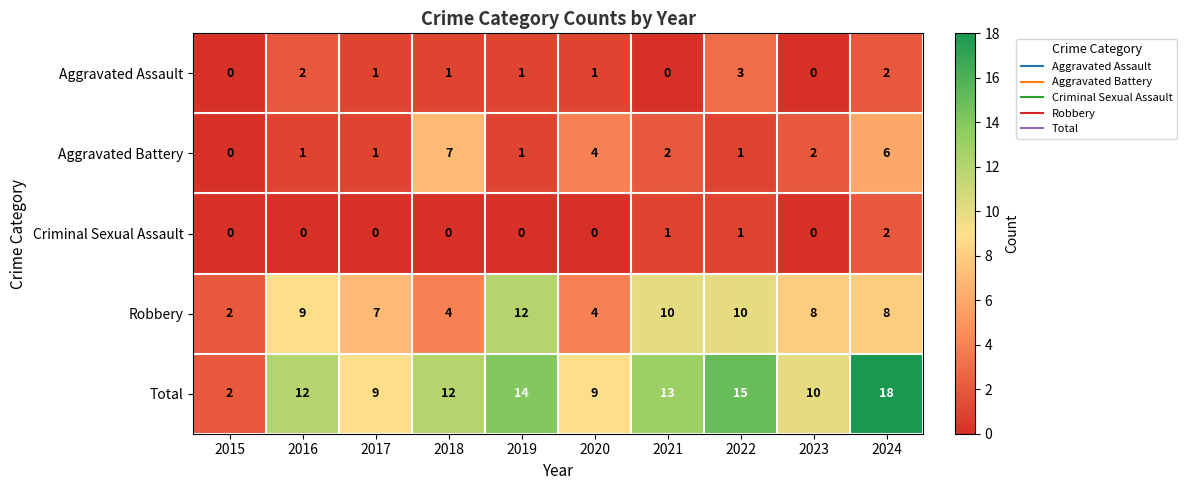

Which series has the largest range (max minus min)?

Total